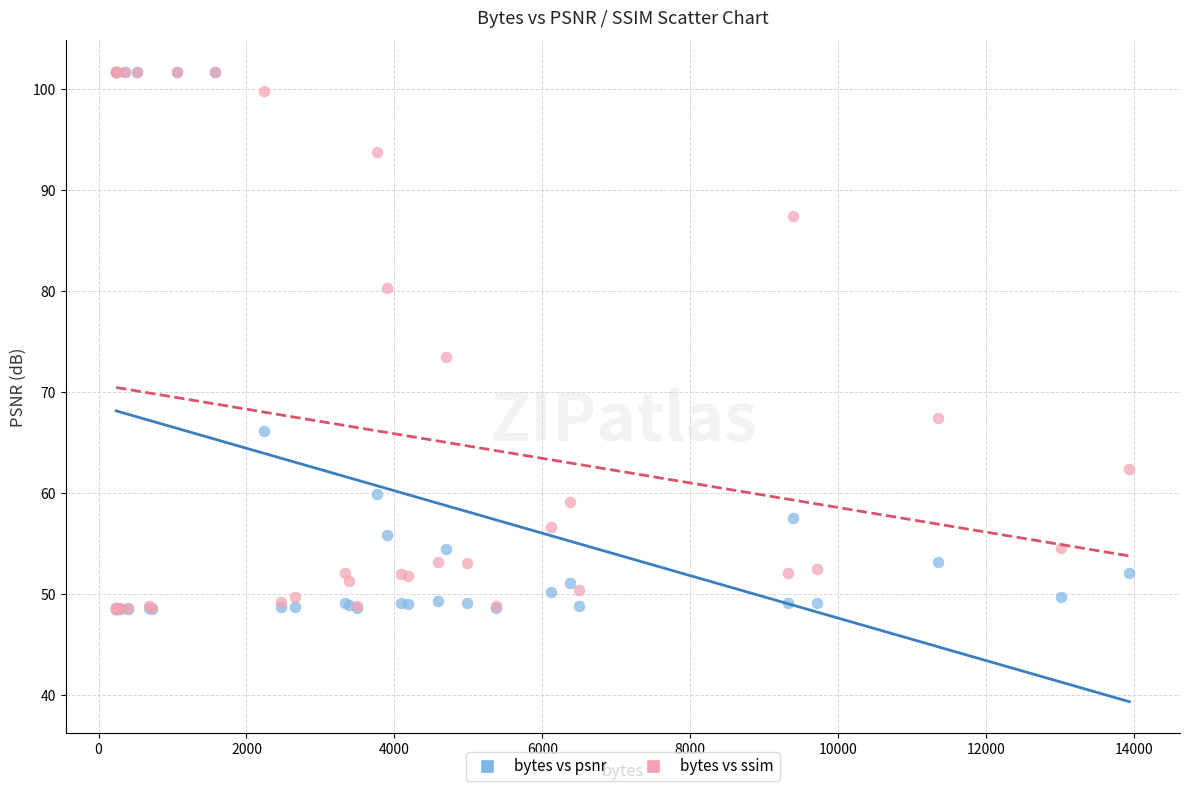

In the bytes vs psnr series, what Y value is closest to 75?

66.1